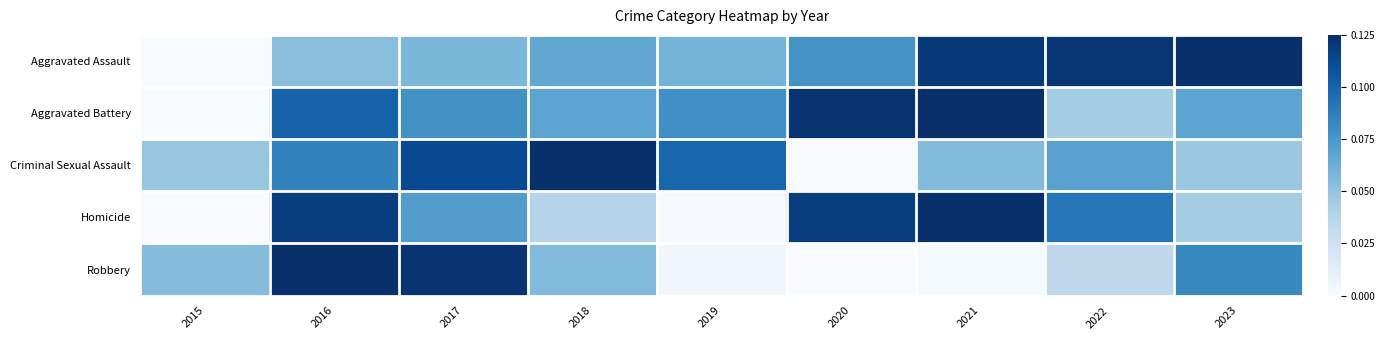

At 2019, list the series in order from smallest to largest.

Homicide, Robbery, Aggravated Assault, Aggravated Battery, Criminal Sexual Assault